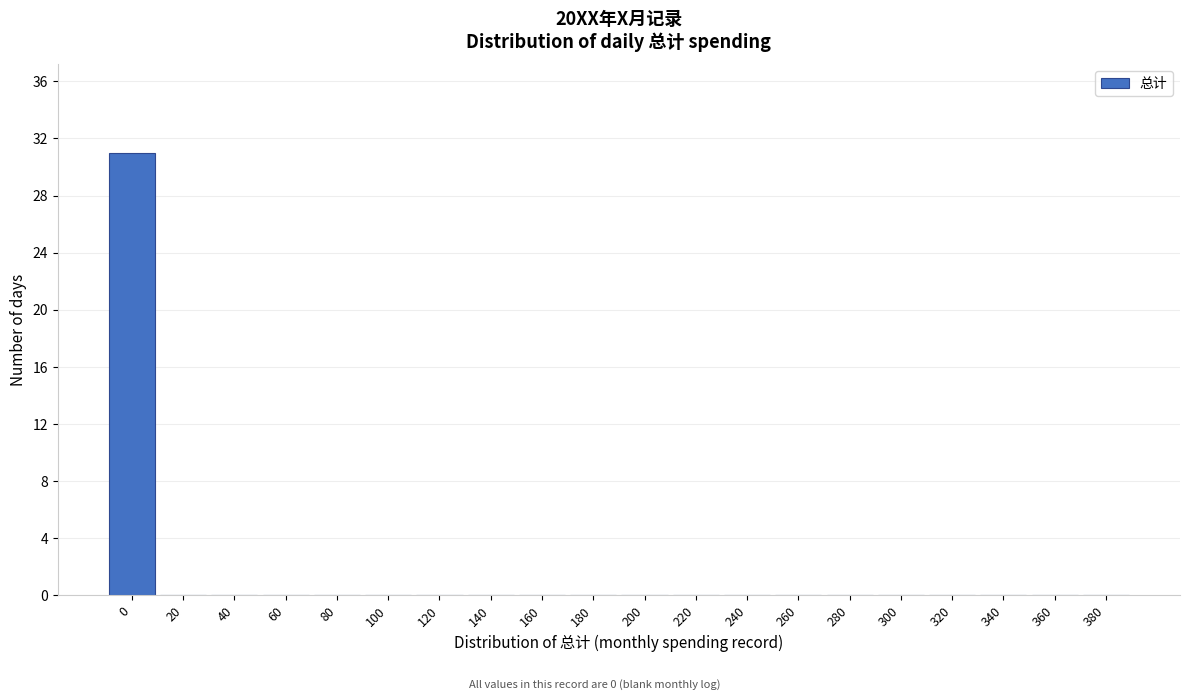

Reading left to right, extract all data points from this chart.

0=31	20=0	40=0	60=0	80=0	100=0	120=0	140=0	160=0	180=0	200=0	220=0	240=0	260=0	280=0	300=0	320=0	340=0	360=0	380=0